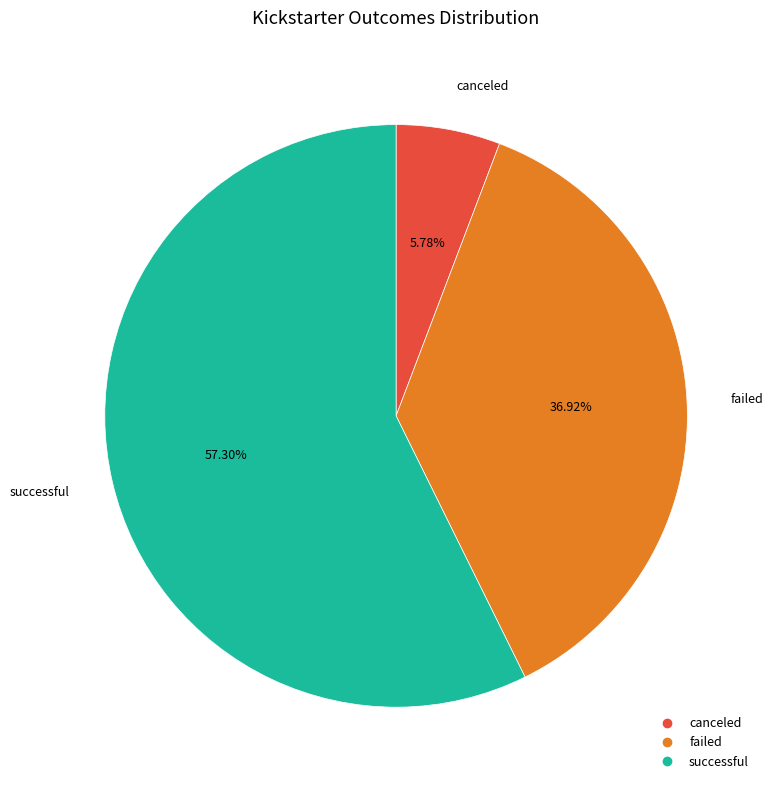

Is there a majority slice in this chart?

Yes